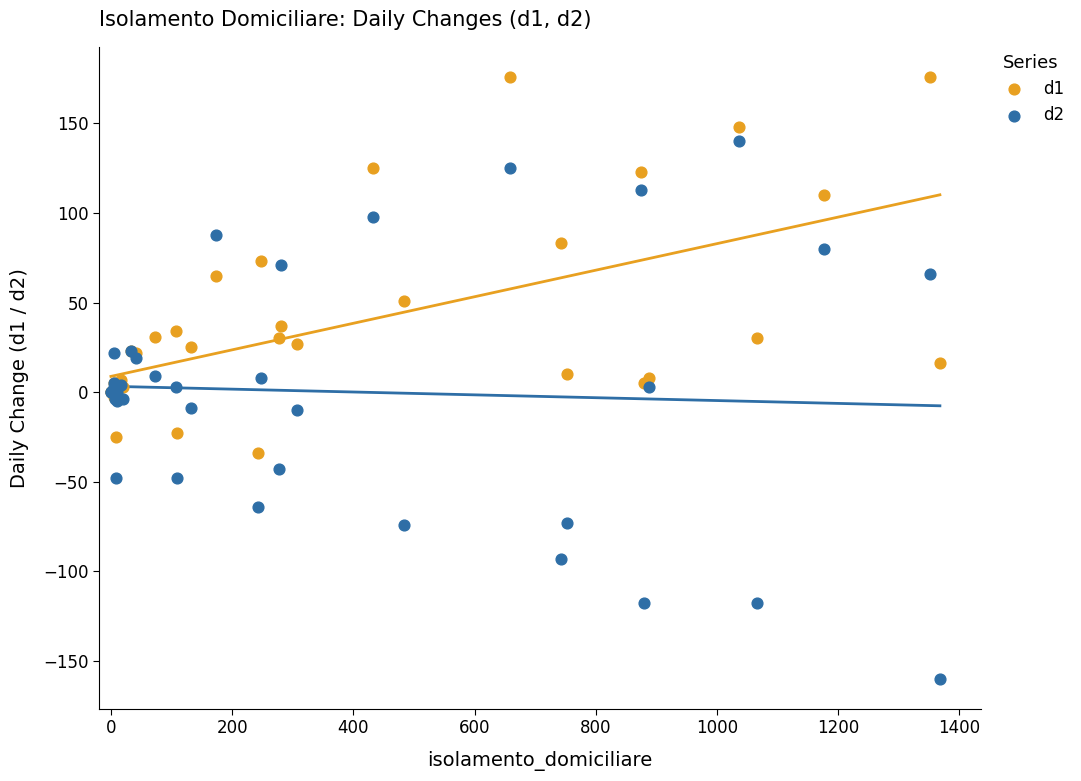

Which series contains the highest Y value?

d1